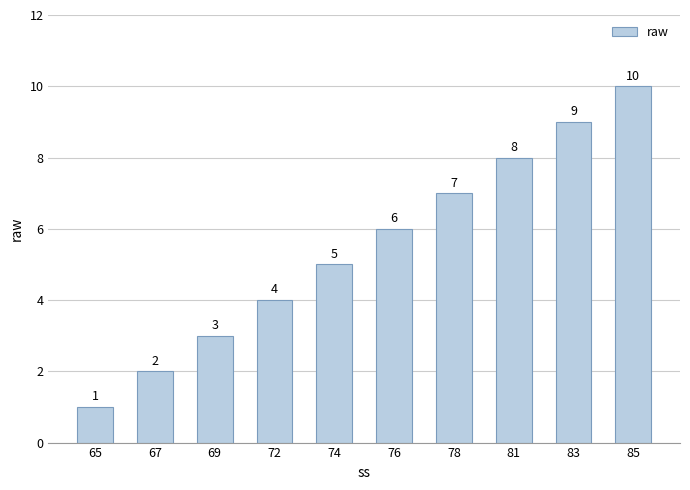

Which category has the lowest value across all series?

65